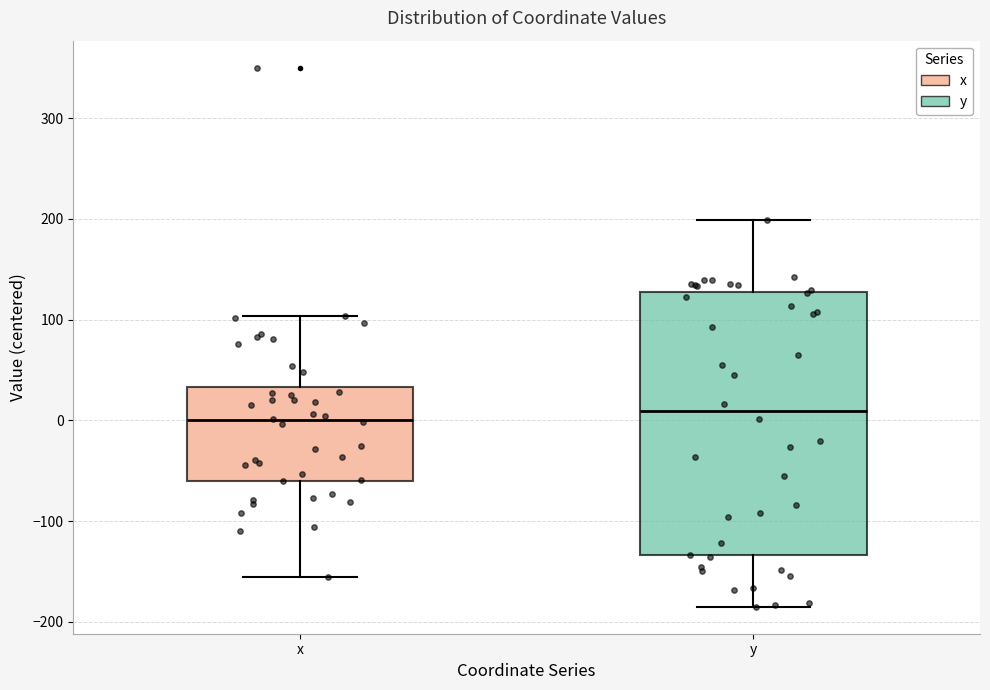

Where does the upper whisker of the box for x end on the y-axis? The values are not printed on the chart, so give them approximately, as read against the axis.

100